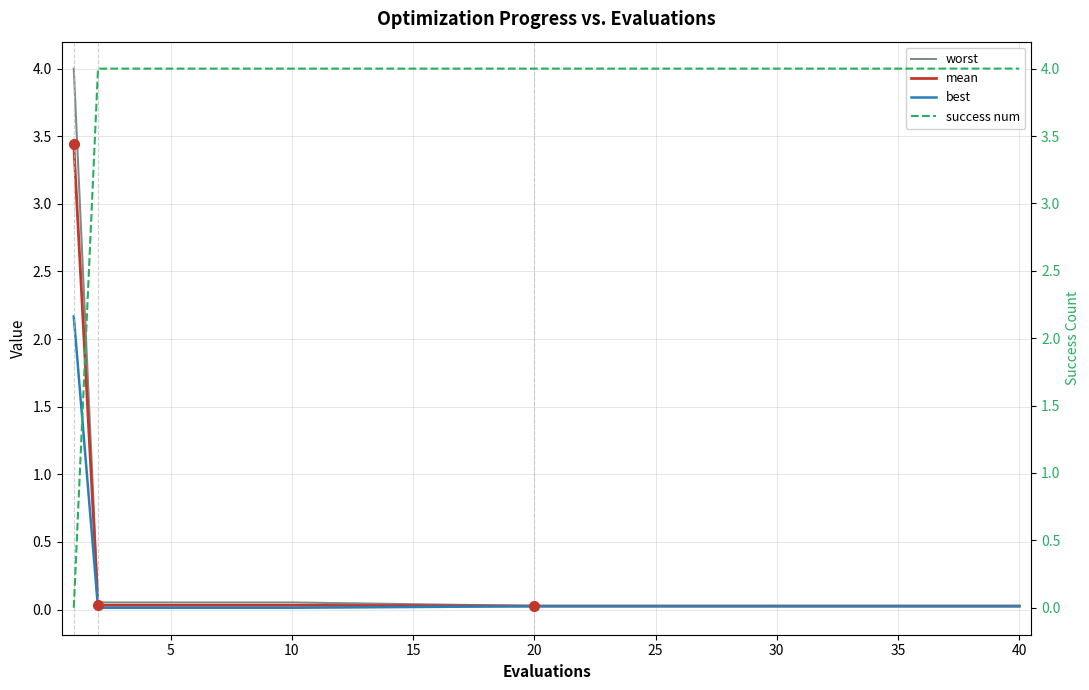

Which series ends up on top after the final intersection of mean and success num?

success num